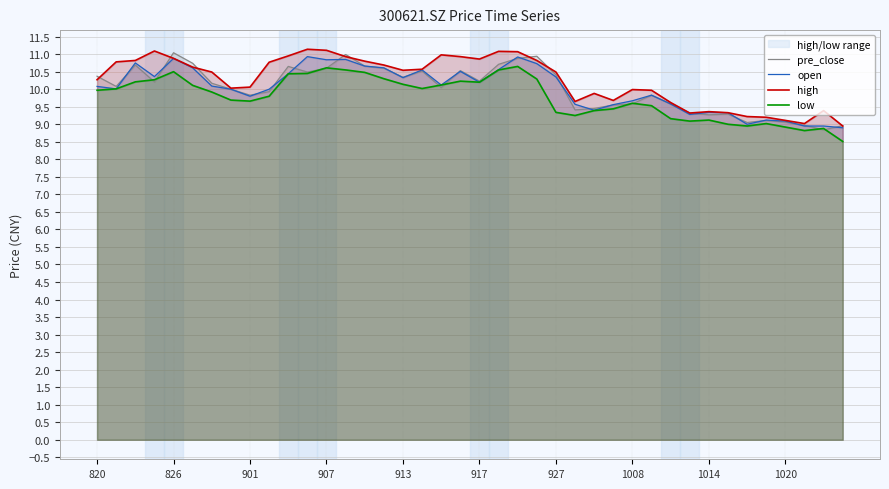

How many data points in high are less than 10?

15